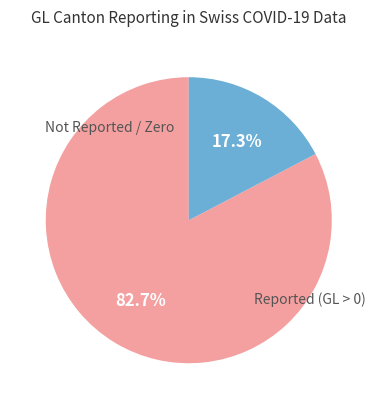

Does any single category account for the majority?

Yes